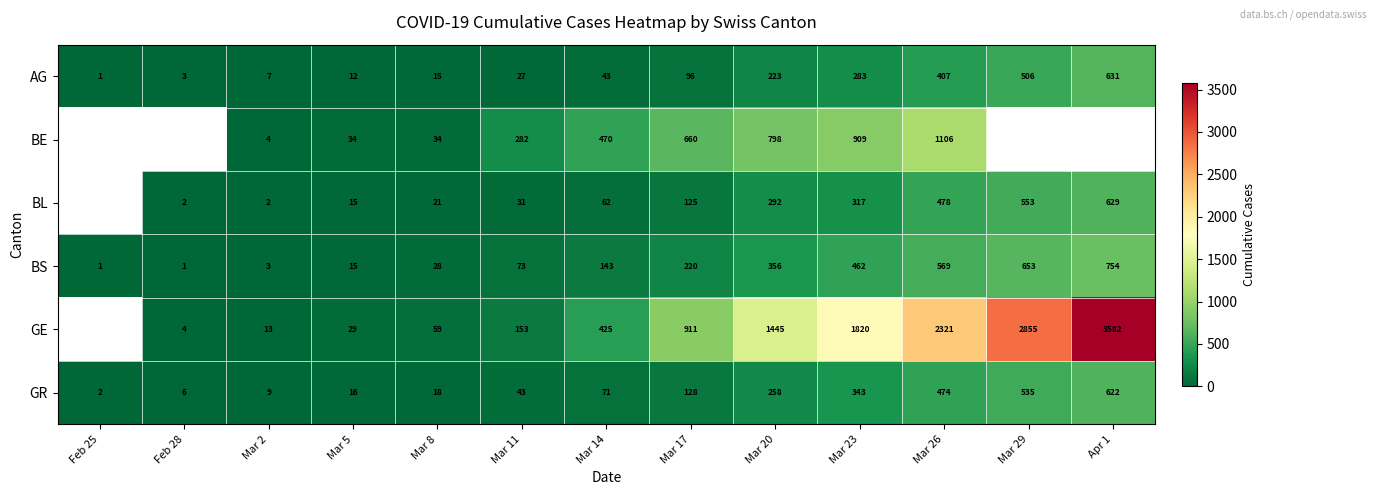

The AG series shows 10 at Mar 8. True or false?

False